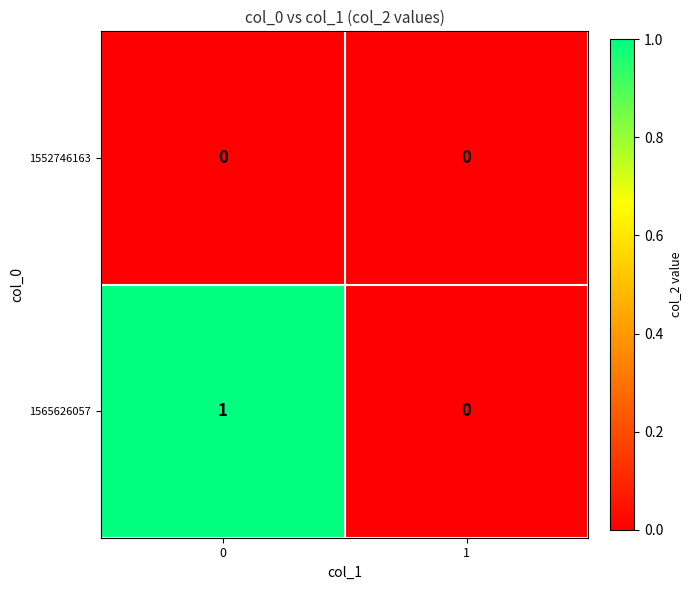

True or false: 1565626057 has a value of 1 at 1.

False